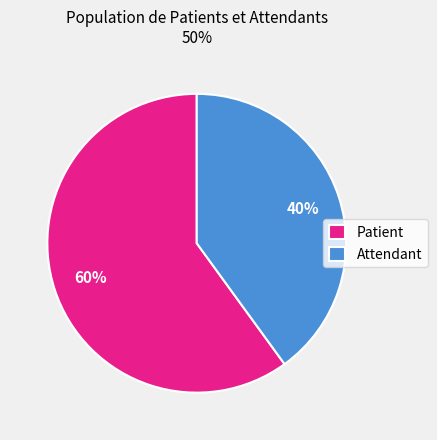

Do Attendant and Patient together represent more than half of the pie?

Yes